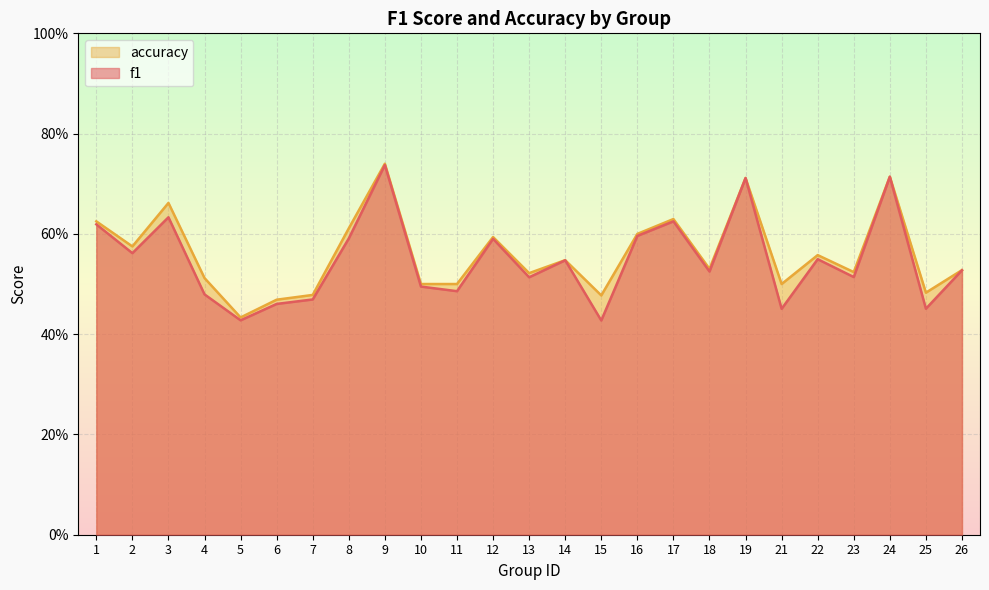

What is the average value of the f1 series?

0.5